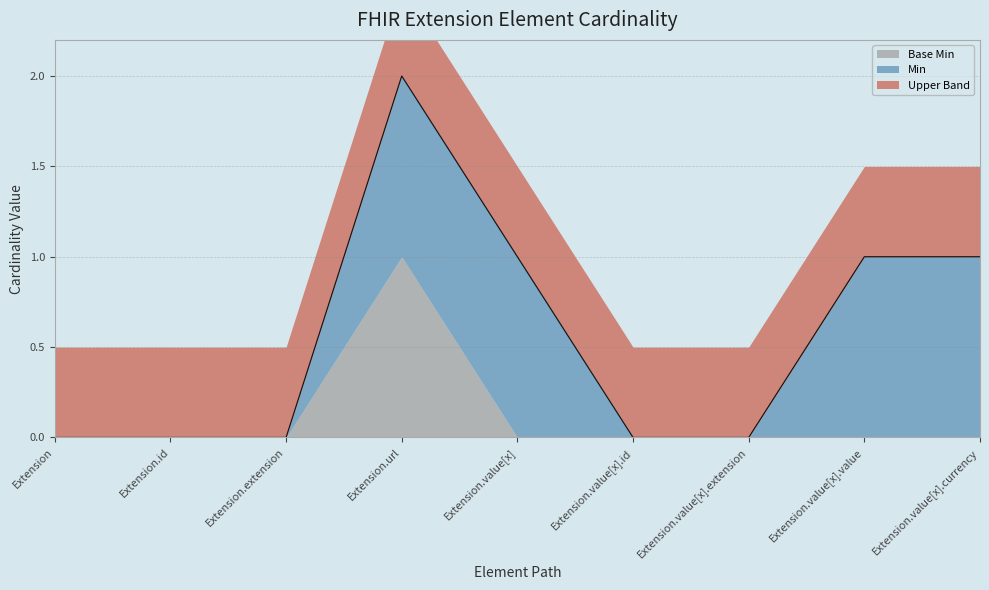

Where is Min nearest to the value 0?

Extension